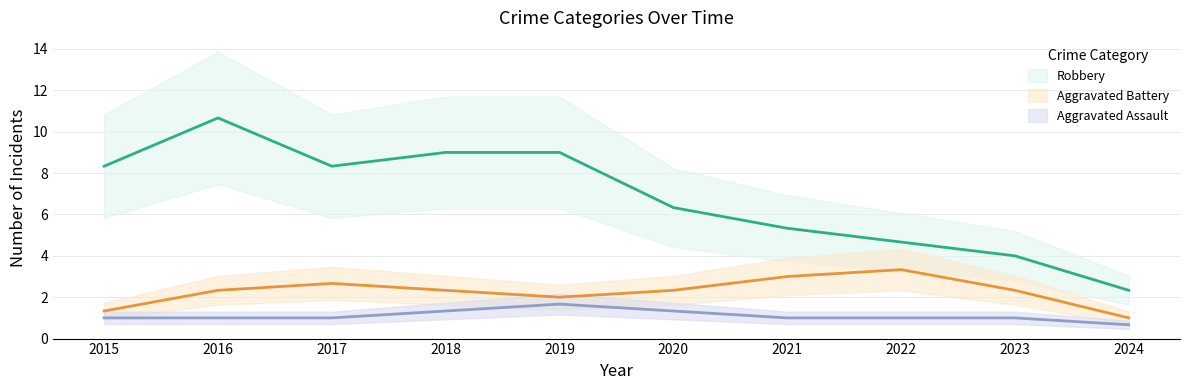

At which label is Aggravated Assault closest to 1?

2016